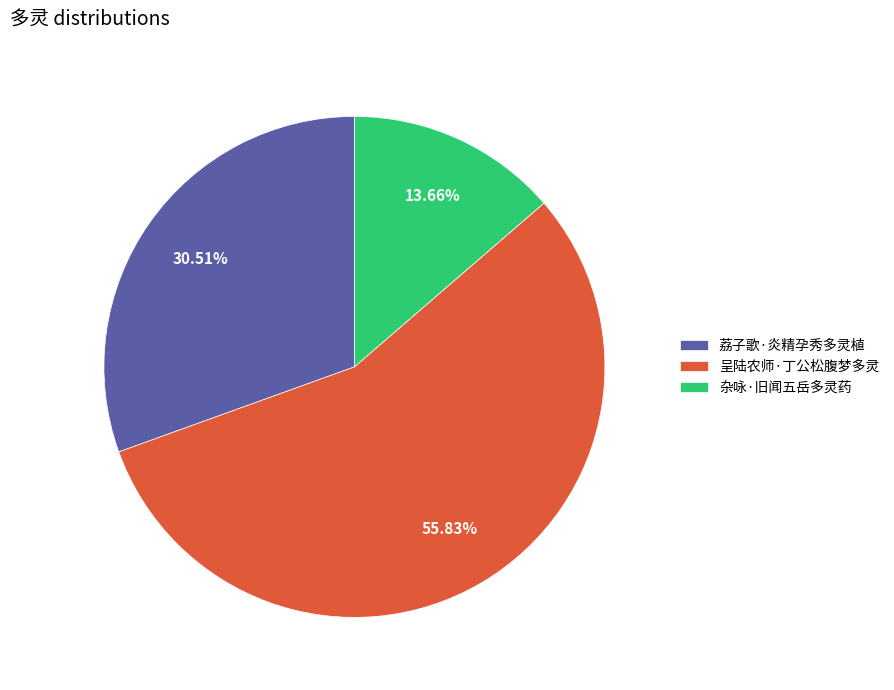

Which category has the smallest portion of the pie?

杂咏·旧闻五岳多灵药